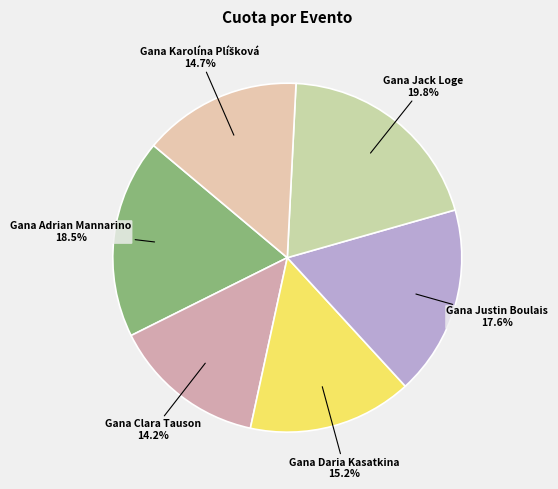

Approximately how many times larger is the value at Gana Justin Boulais compared to Gana Adrian Mannarino?

1.0